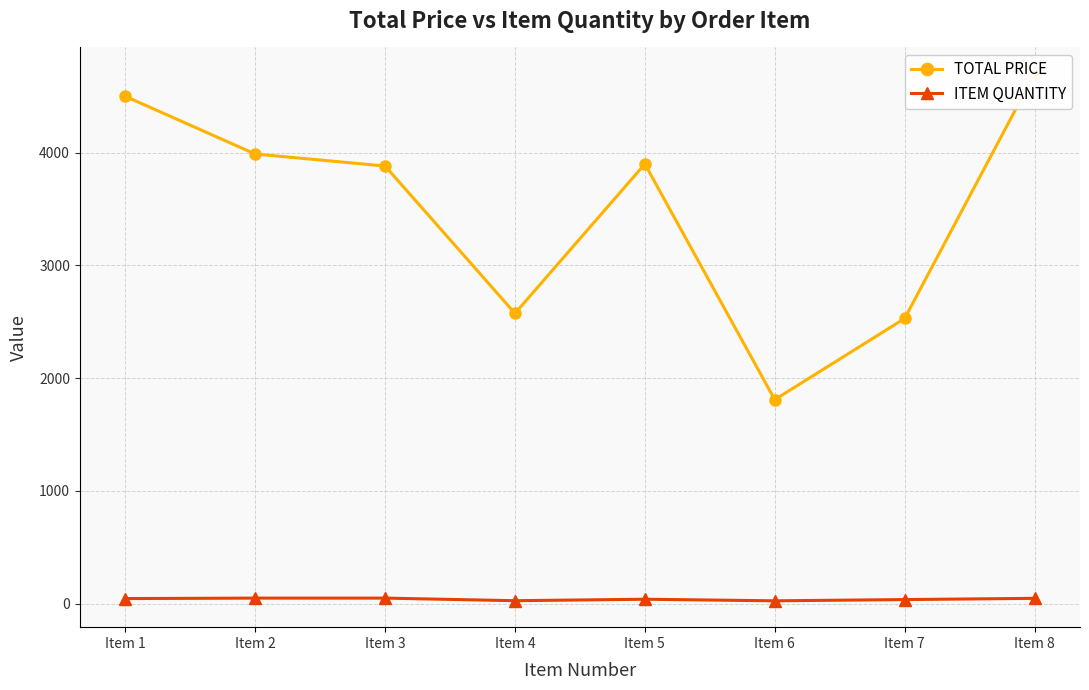

What is the difference between the highest and lowest values at Item 1?

4455.0